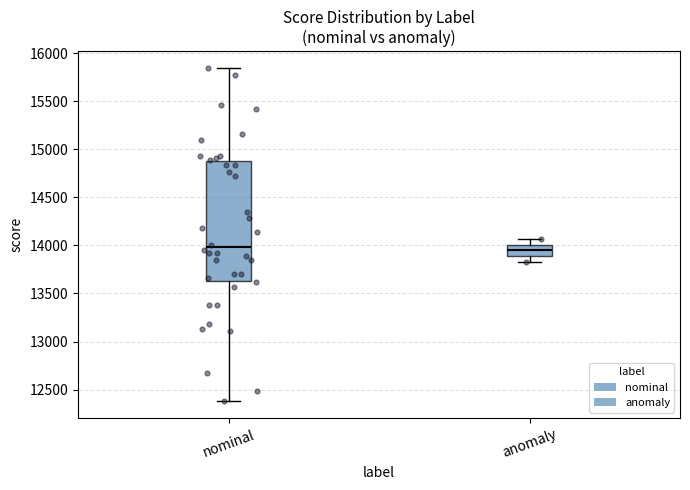

Reading left to right, read every box against the y-axis: the position of its median line, the range the box covers, and the ends of its whiskers. The values are not printed on the chart, so give them approximately, as read against the axis.

nominal: median 14000, box 13650 to 14850, whiskers 12400 to 15850
anomaly: median 13950, box 13900 to 14000, whiskers 13850 to 14050